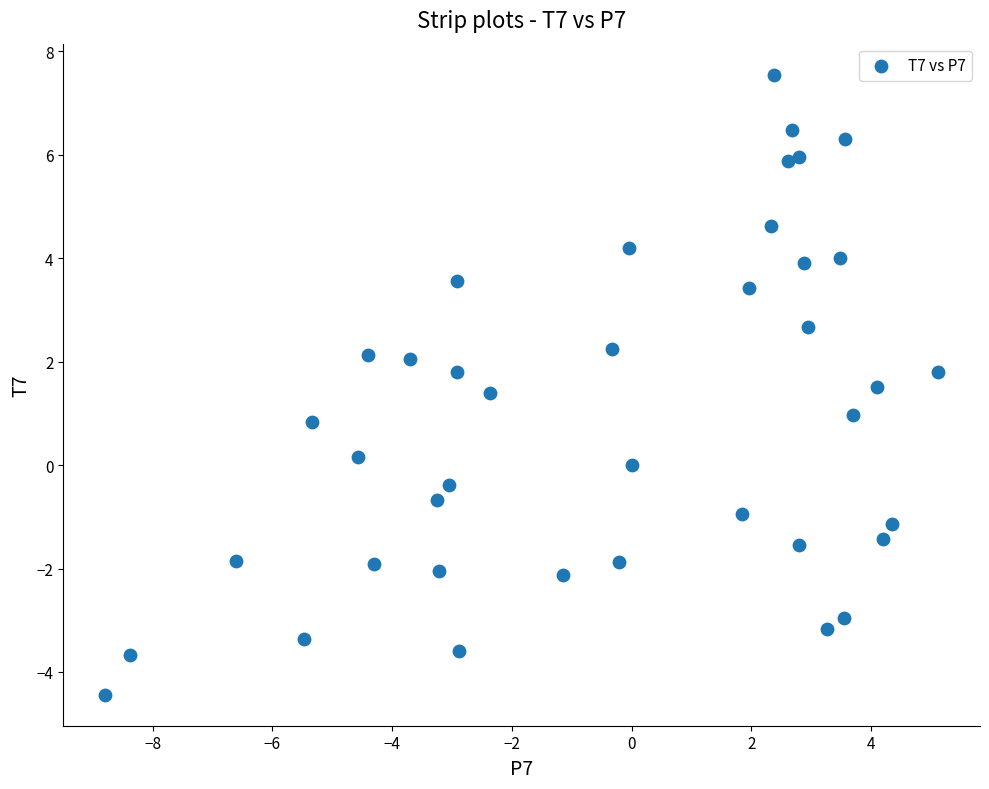

What is the range of X values (max minus min)?

13.9